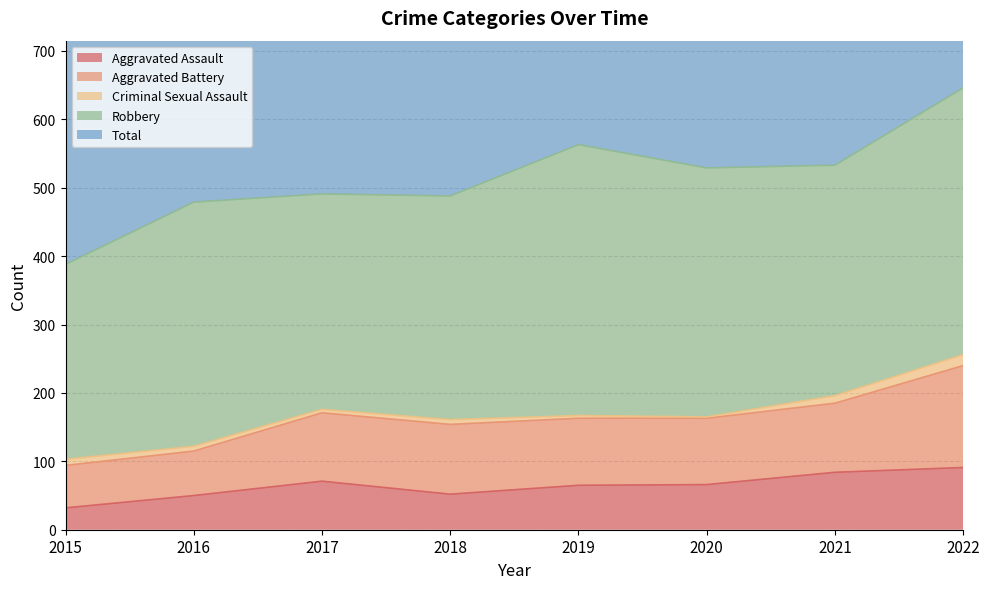

What is the sum of the Aggravated Battery values at 2016 and 2018?

167